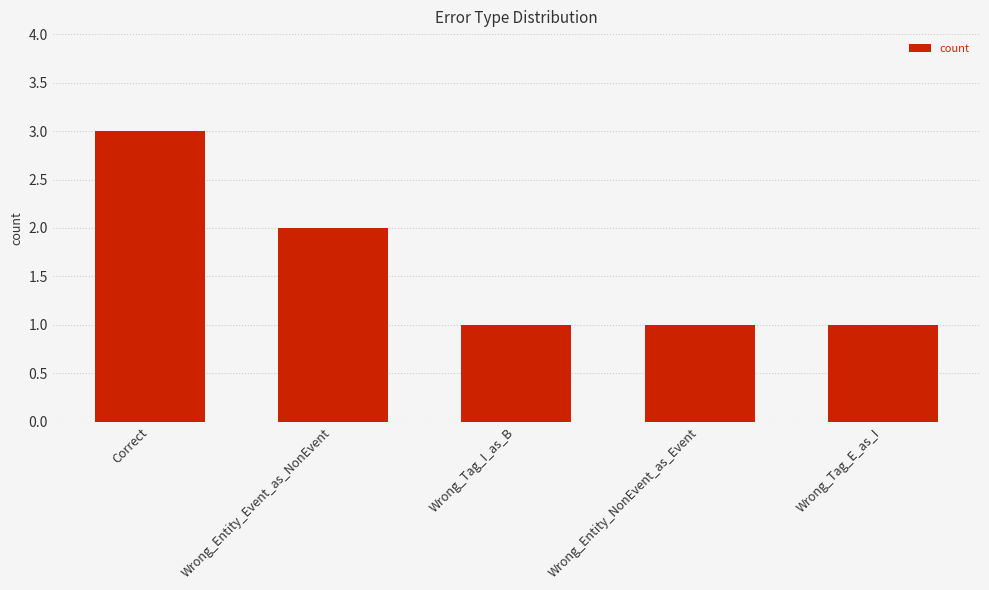

What is the approximate value at Correct?

3